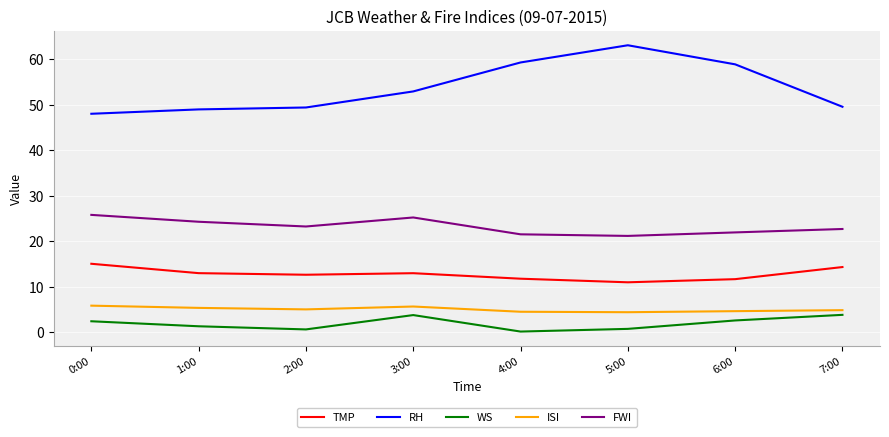

How many series are shown in this chart?

5